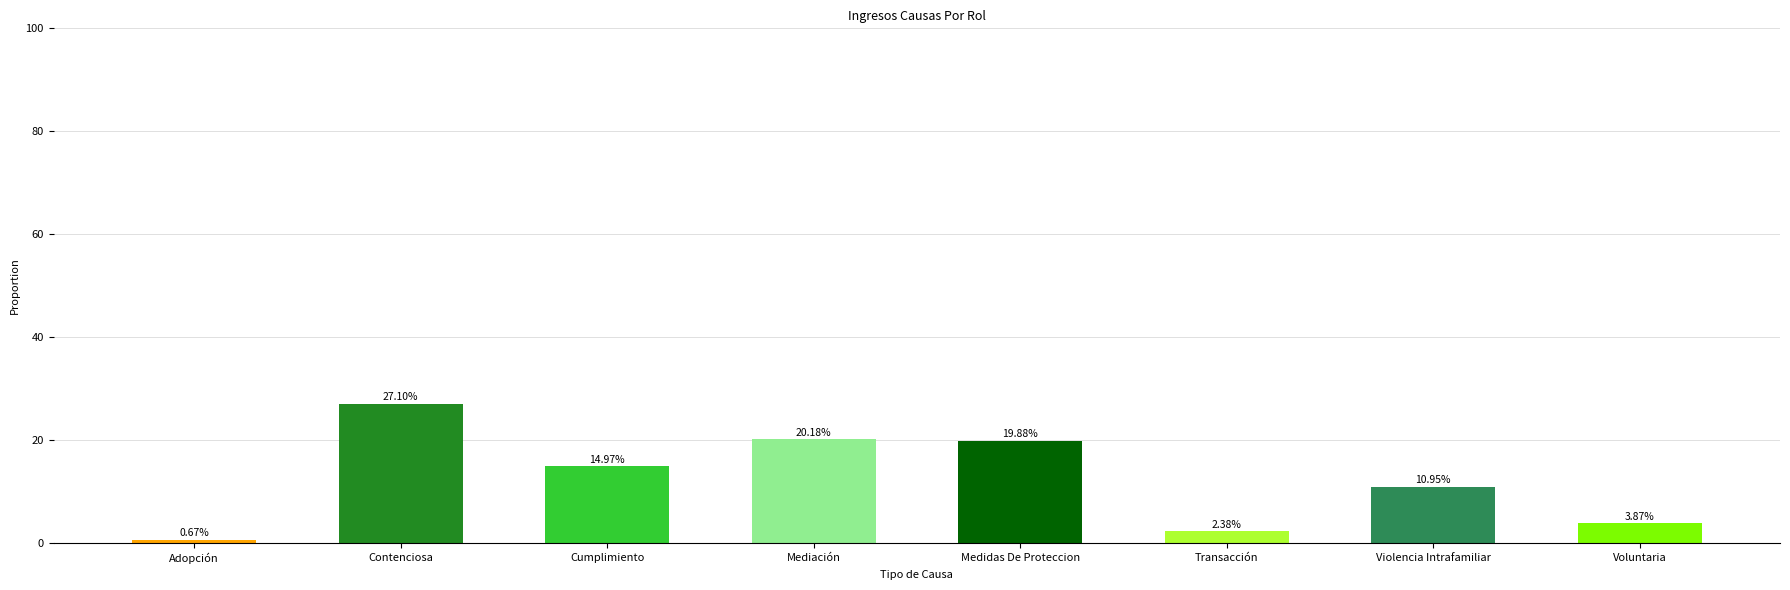

What is the average value?

12.5